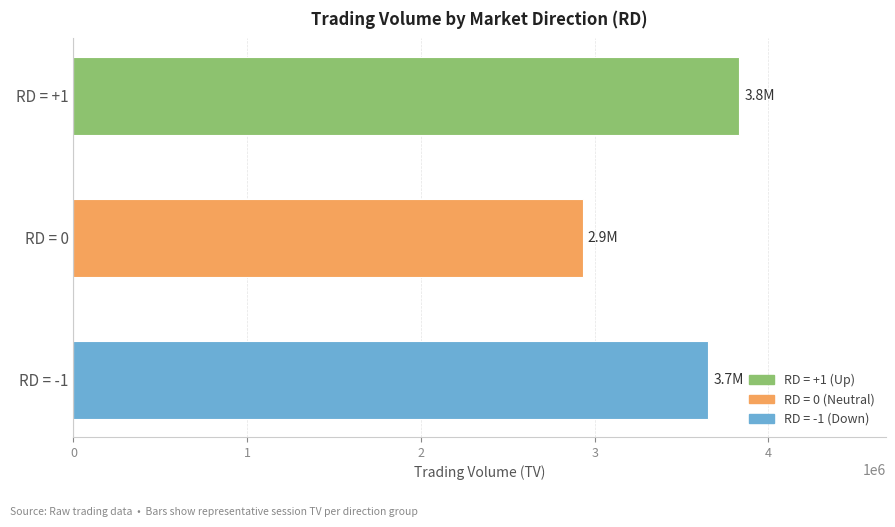

What is the difference between the maximum and minimum values?

902394